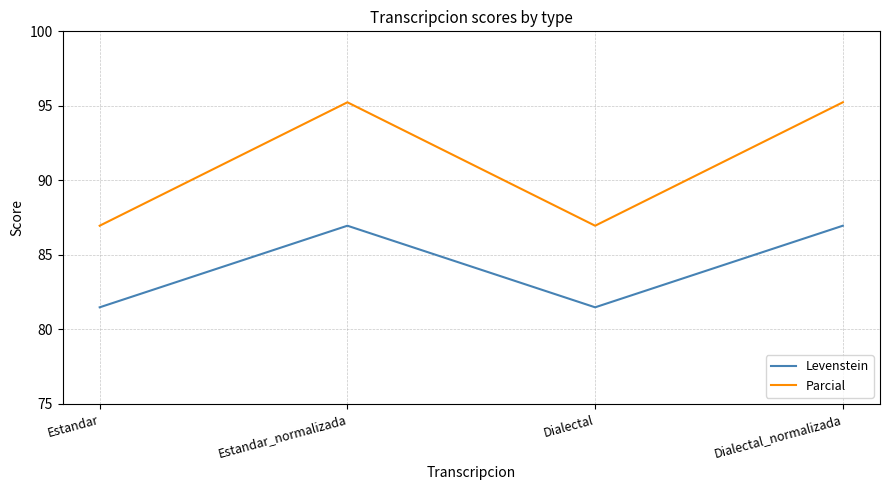

Is it true that Levenstein equals 32.1 at Dialectal?

False